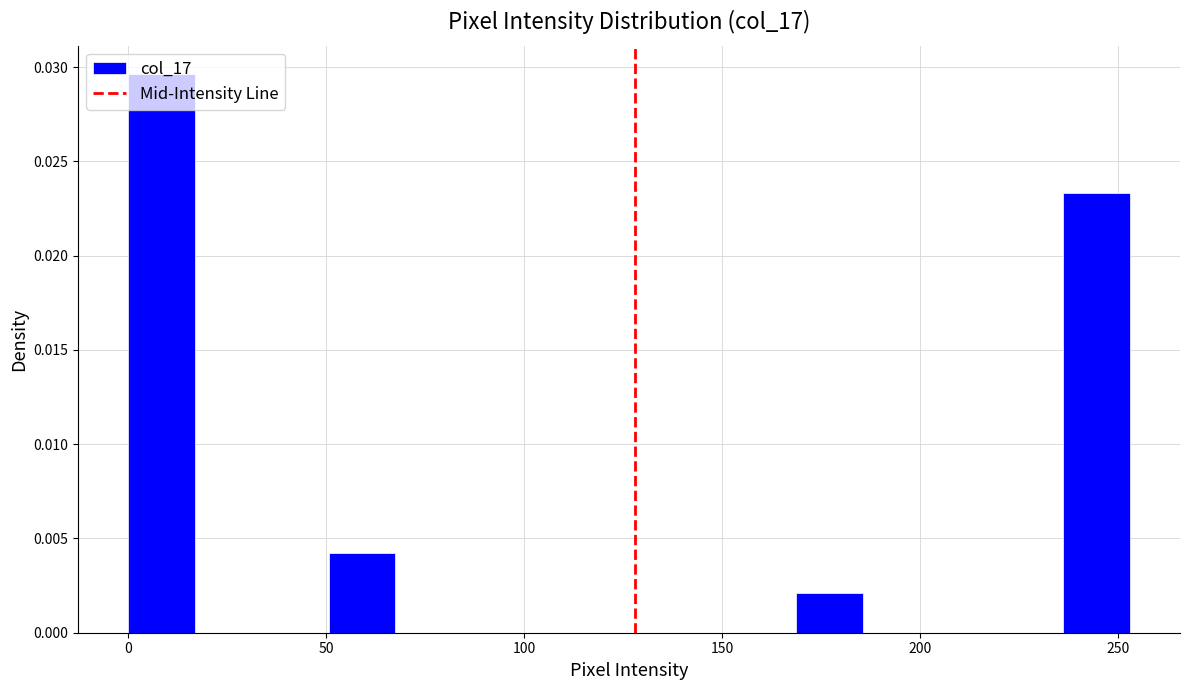

Read against the x-axis, roughly where is the centre of the tallest bar?

10